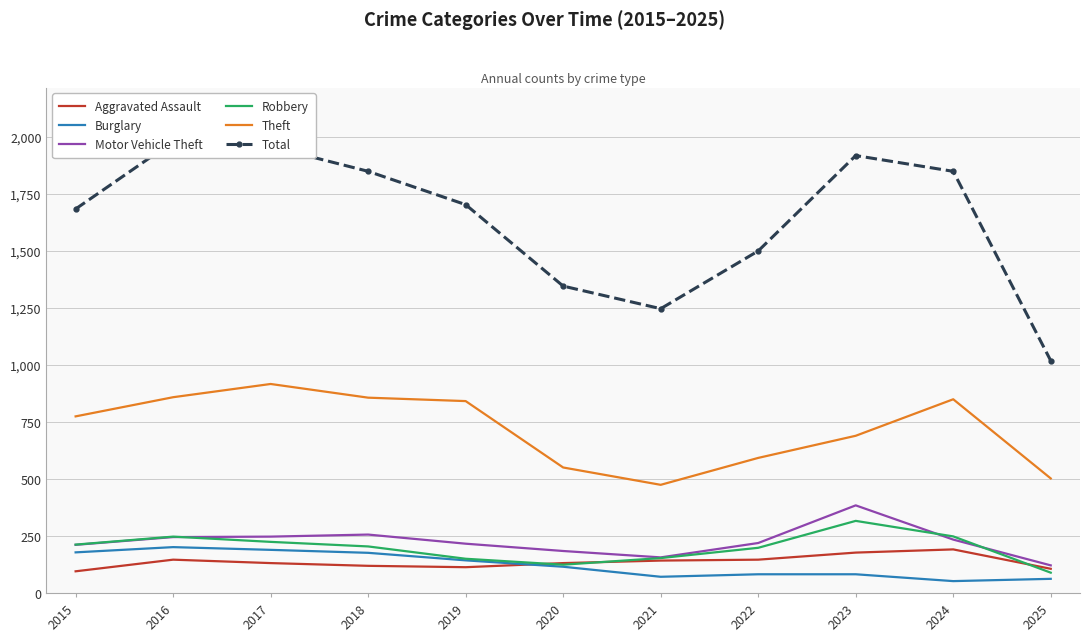

What is the maximum value for Robbery?

316